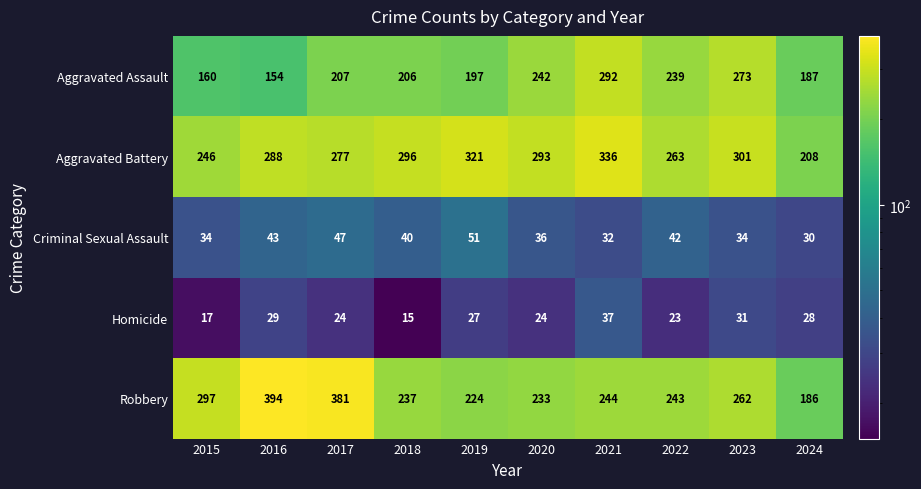

Which series has the largest total across all categories?

Aggravated Battery